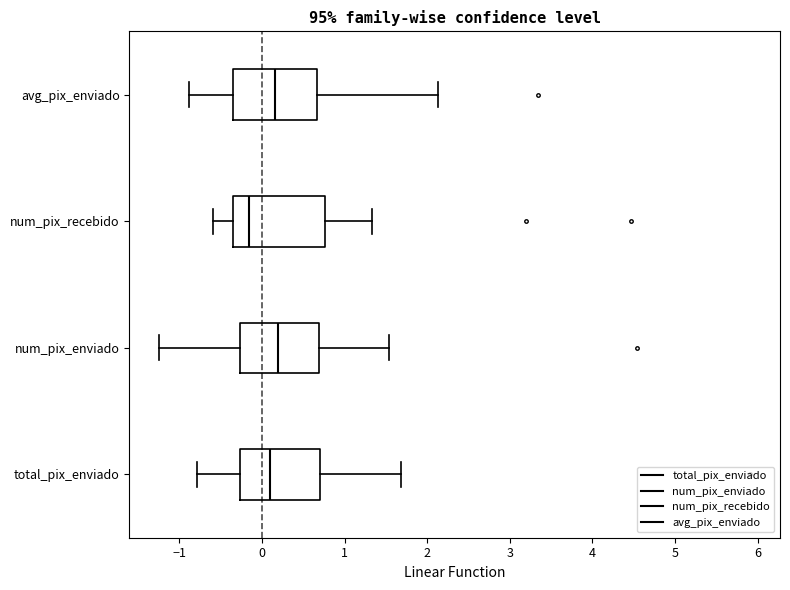

Where does the left whisker of the box for total_pix_enviado end on the x-axis? The values are not printed on the chart, so give them approximately, as read against the axis.

-0.8